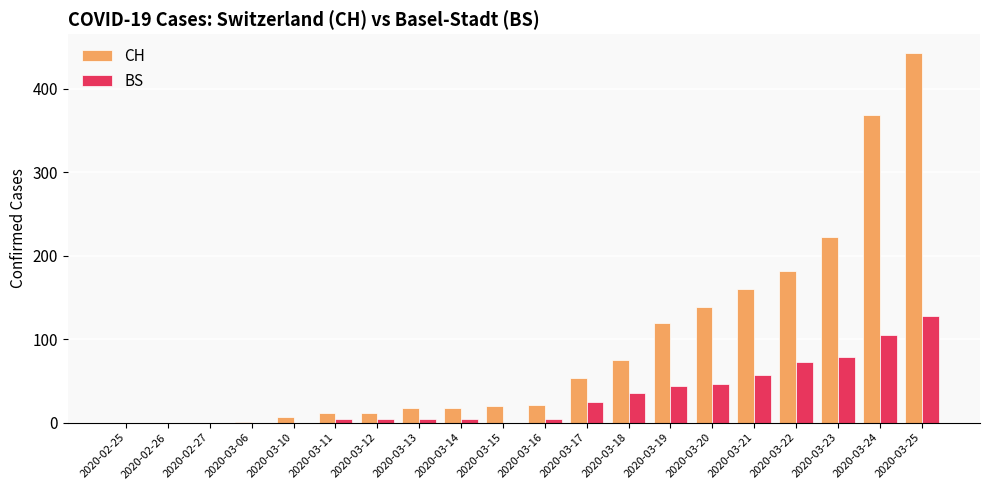

The value of CH at 2020-03-24 is 578. True or false?

False